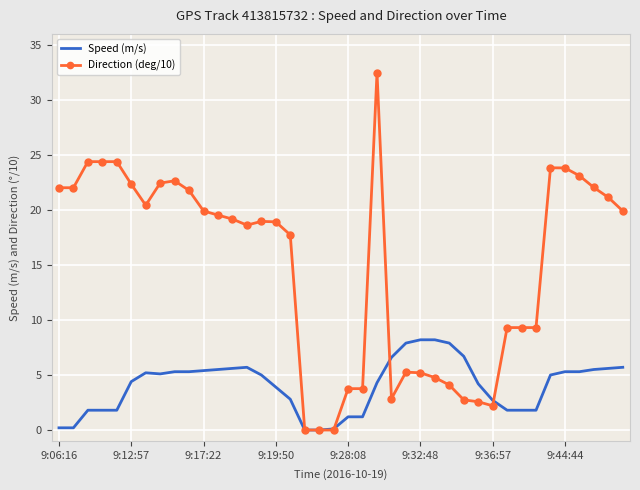

What is the maximum value for Speed (m/s)?

8.2